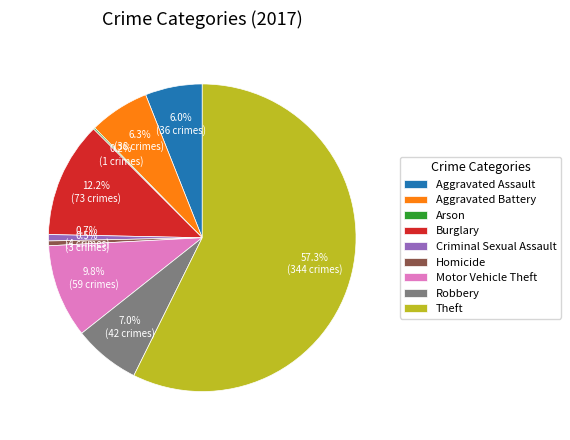

What portion of the pie excludes Aggravated Assault?

94.0%